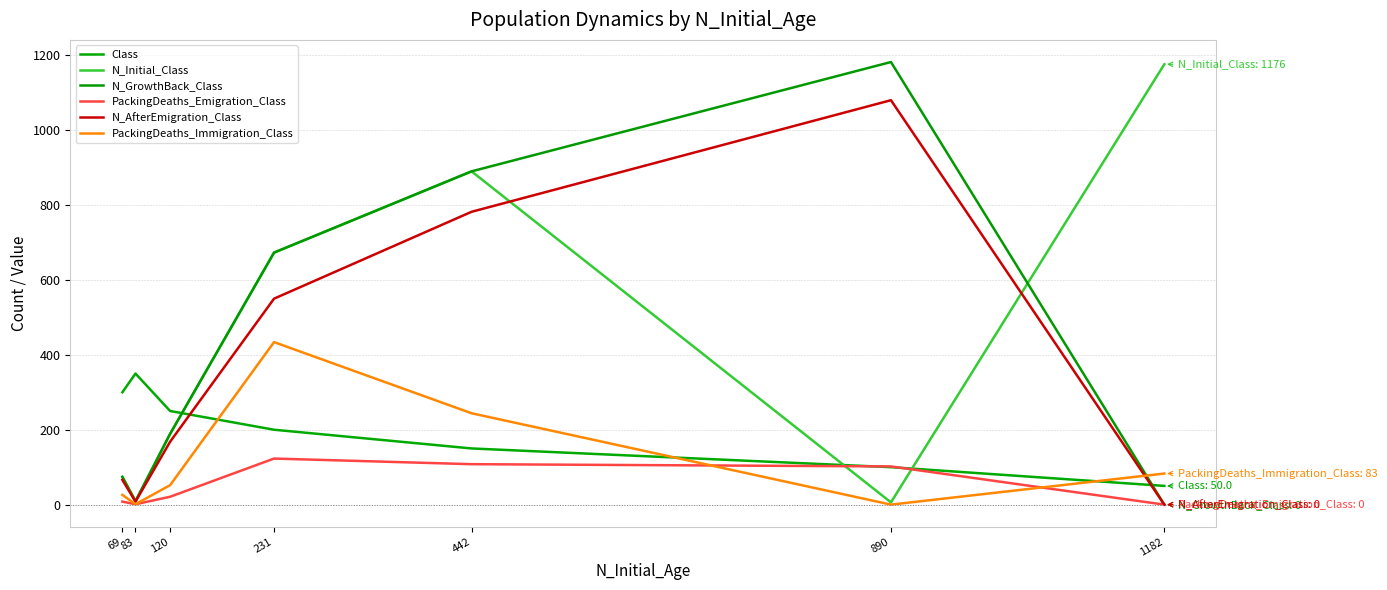

Does the chart display data point markers on the line(s)?

No